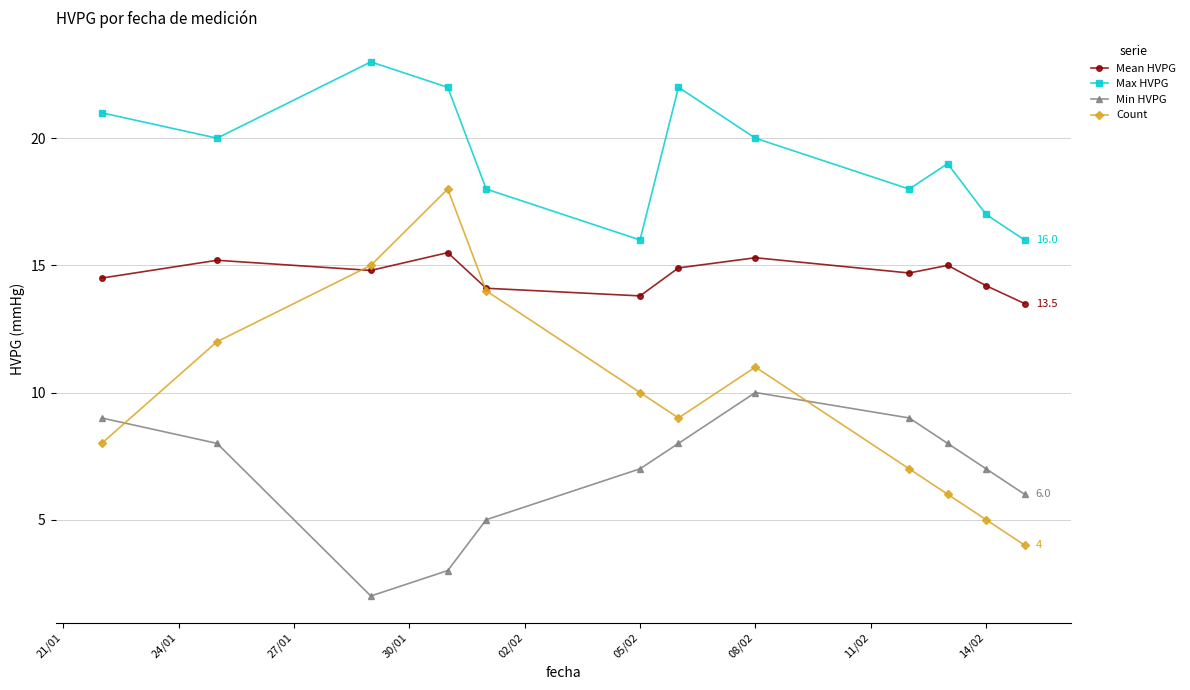

True or false: Min HVPG and Mean HVPG intersect in this chart.

False